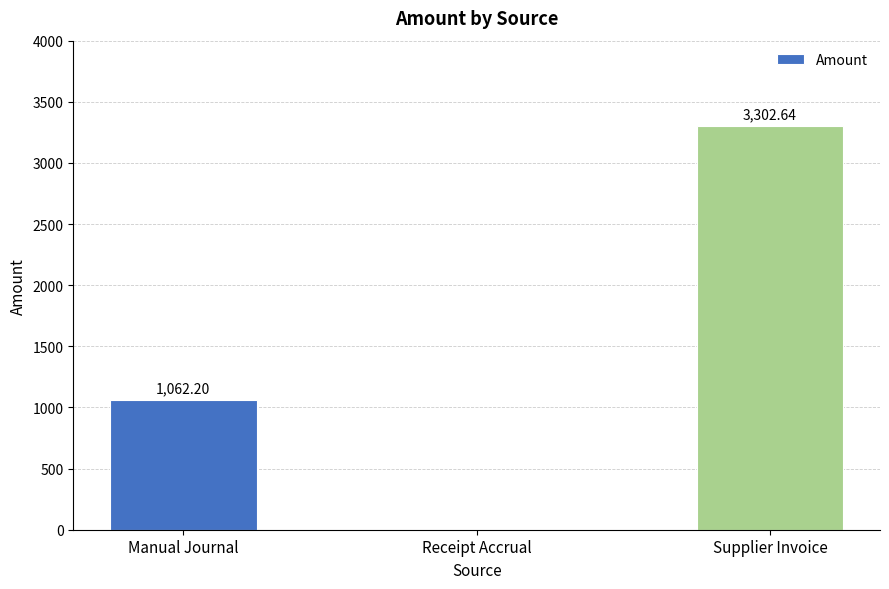

What is the sum of the values at Receipt Accrual and Supplier Invoice?

3302.6